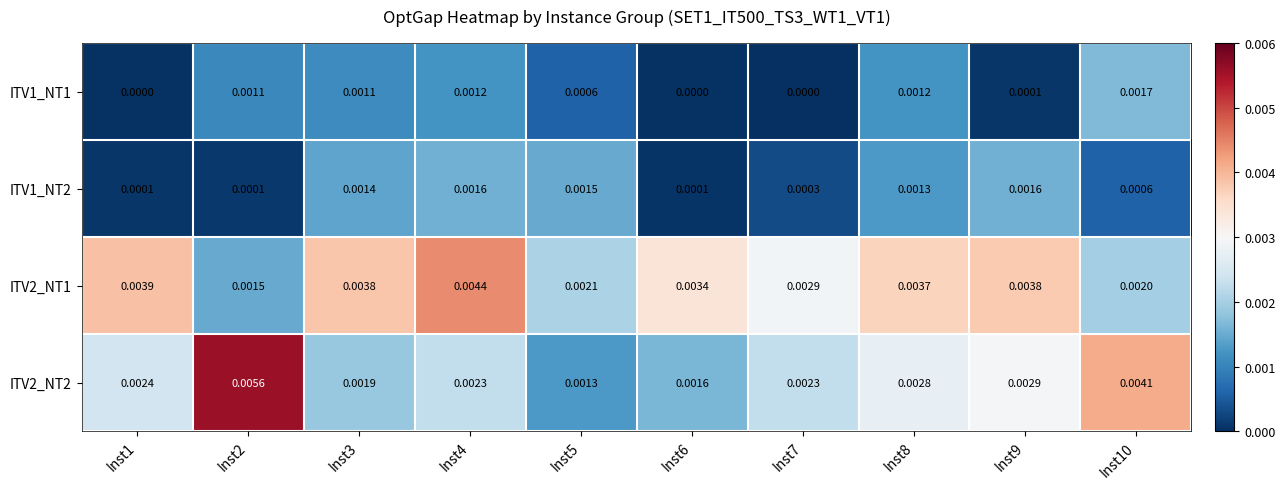

Count the number of data series in this chart.

4